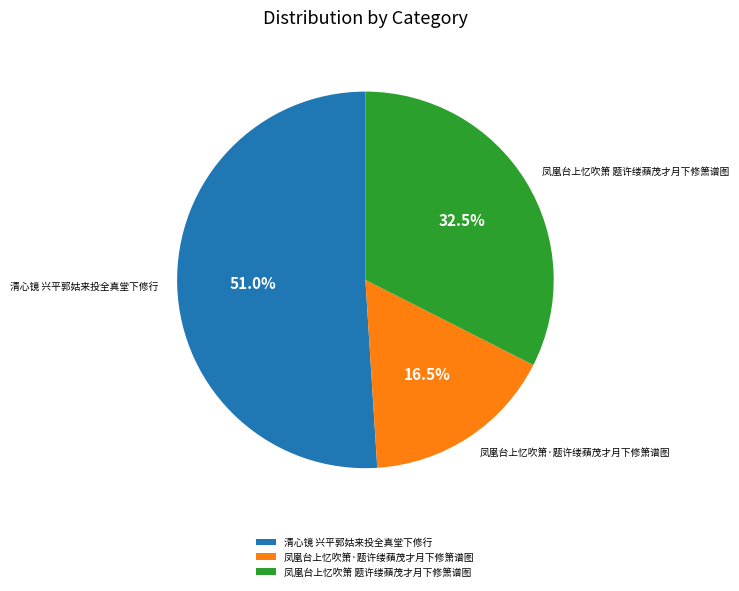

Which slice is the largest?

清心镜 兴平郭姑来投全真堂下修行